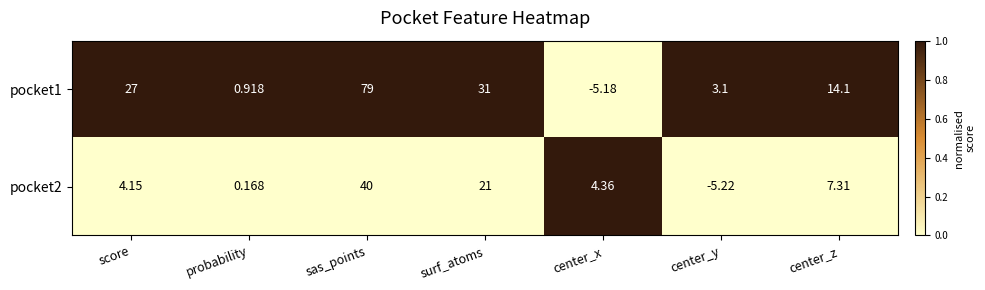

Is the value of pocket2 at center_x greater than the value of pocket1 at surf_atoms?

No